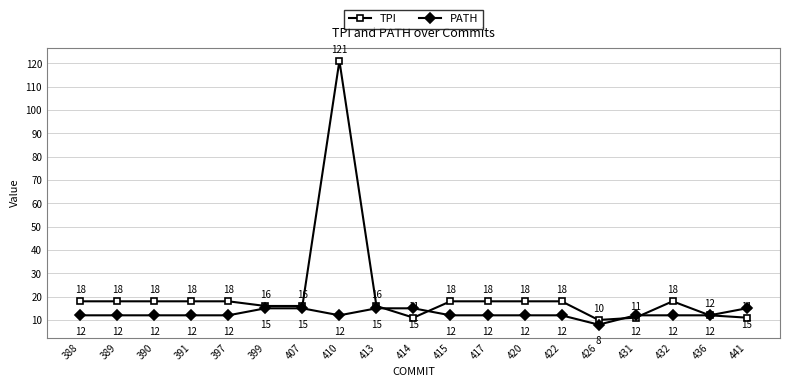

What is the spread (max minus min) of values at 413?

1